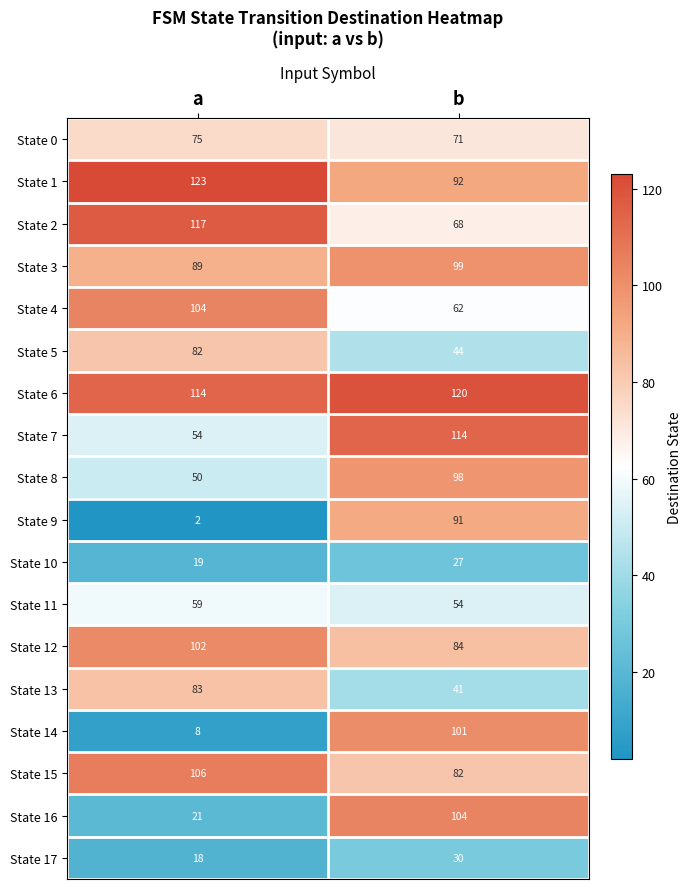

At which category is the sum across all series the highest?

b